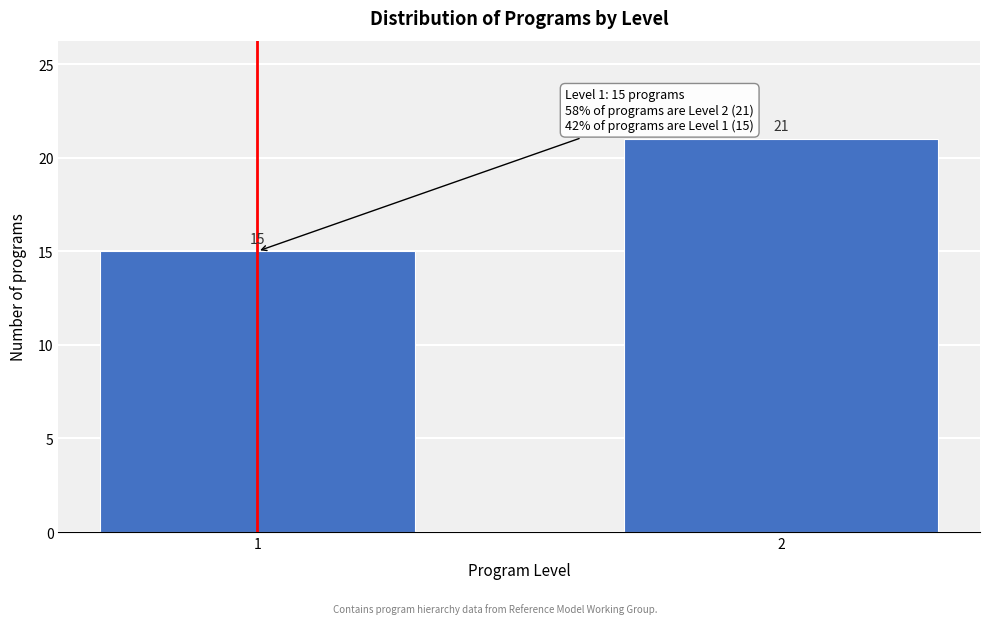

Reading right to left, what are all the values shown in this chart?

2=21	1=15